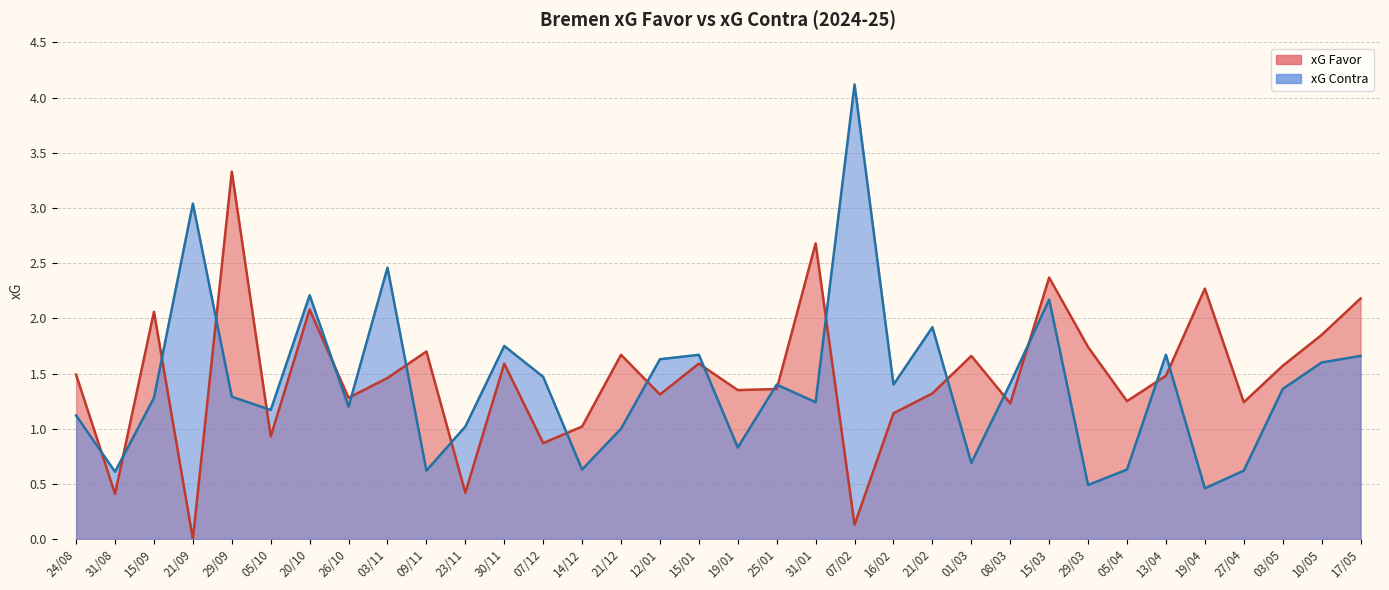

What is the label of the 24th point from the left?

01/03